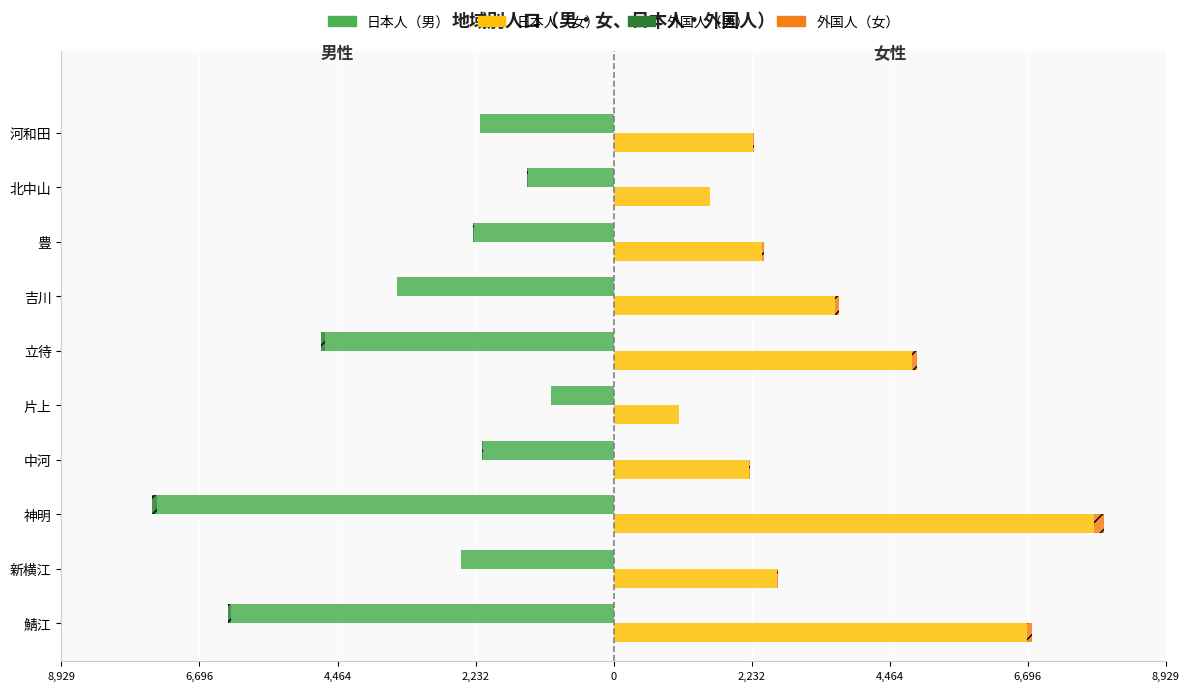

Which series has the widest spread of values?

日本人（女）